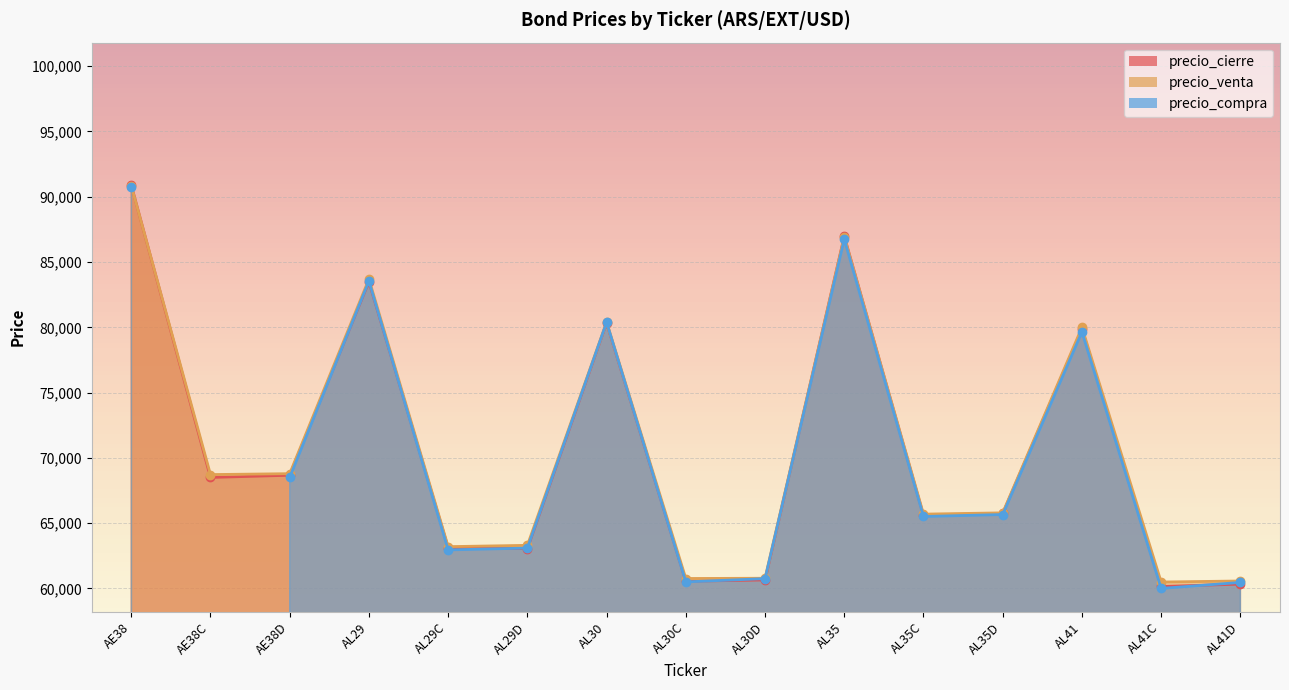

Which series changed the most between AL30 and AL41D?

precio_cierre